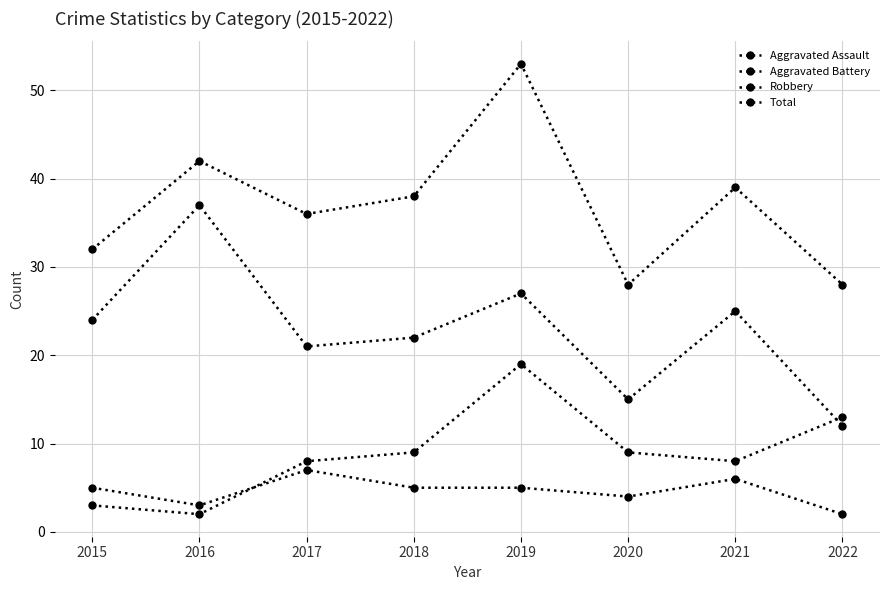

Rank the series by their maximum value, from lowest to highest.

Aggravated Assault, Aggravated Battery, Robbery, Total